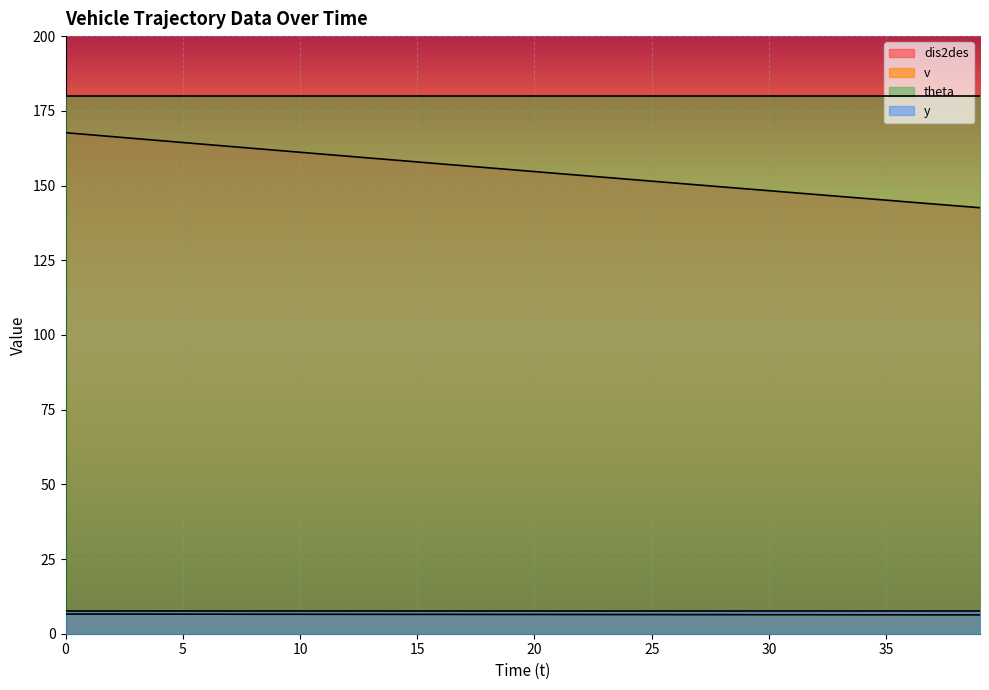

Is it true that dis2des equals 160.5 at 11?

True